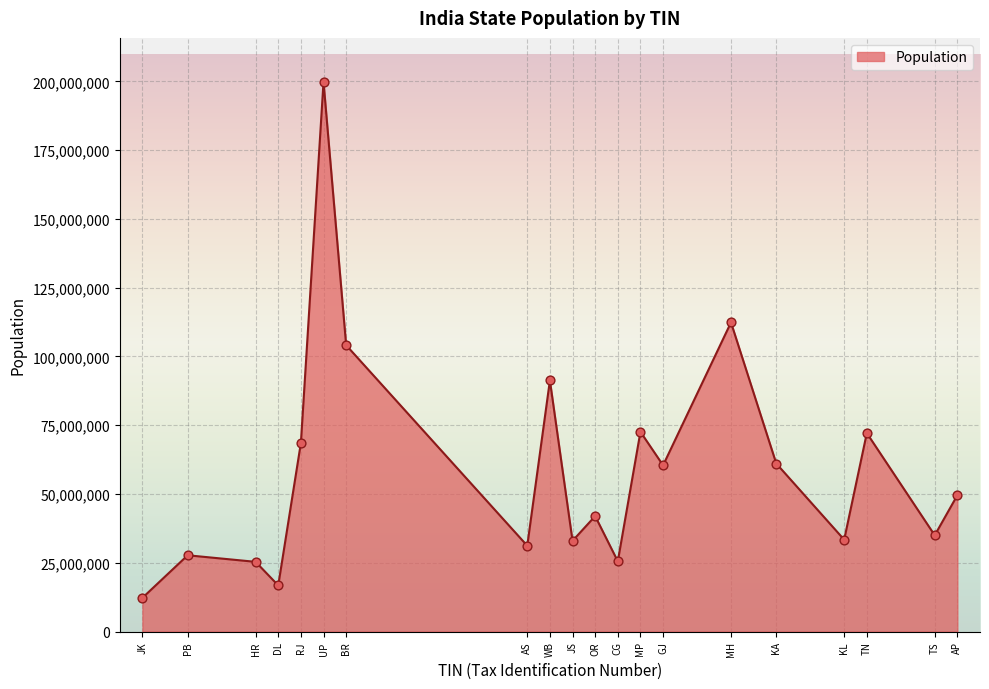

Between HR and MP, which is larger?

MP